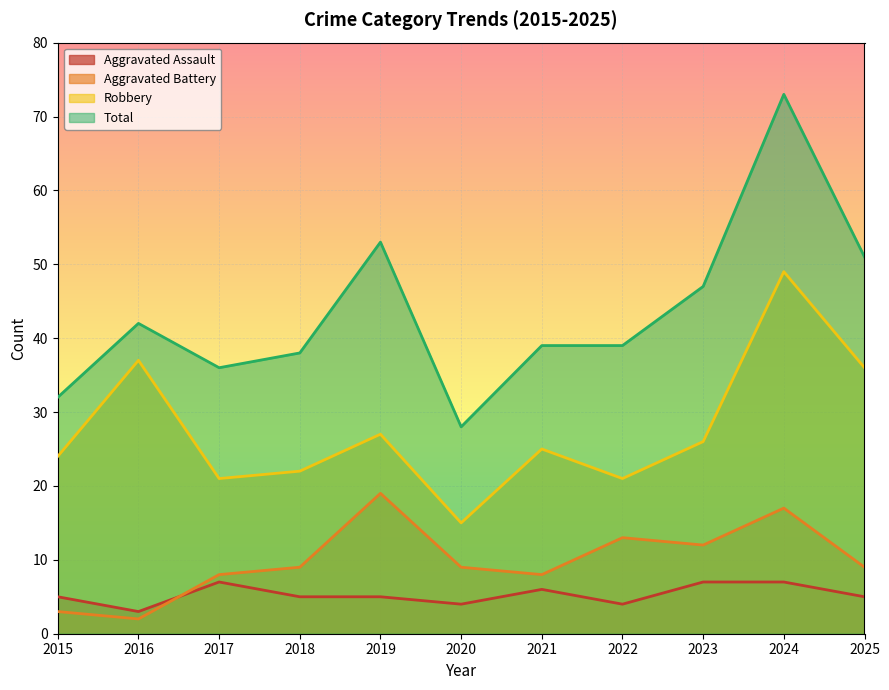

Rank the series by their maximum value, from lowest to highest.

Aggravated Assault, Aggravated Battery, Robbery, Total